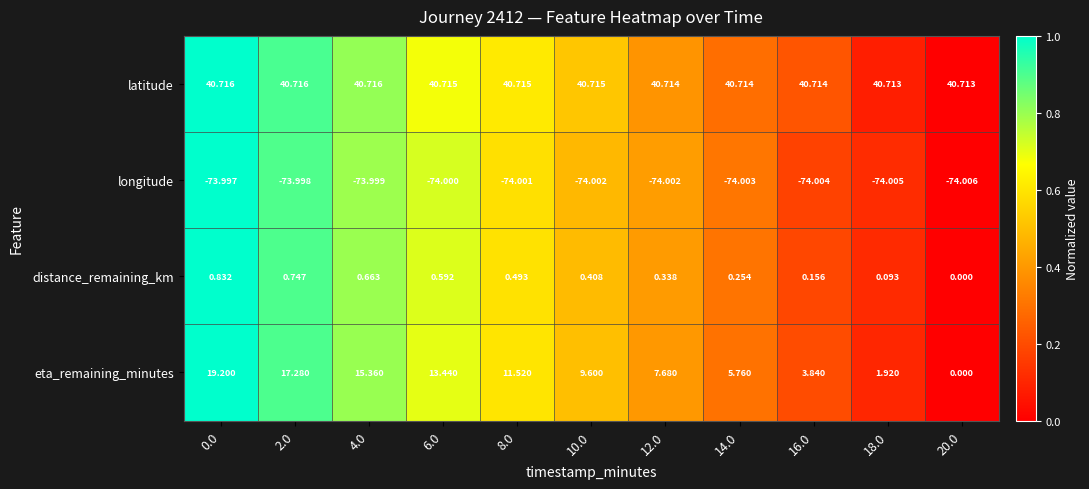

At 2.0, list the series in order from smallest to largest.

longitude, distance_remaining_km, eta_remaining_minutes, latitude